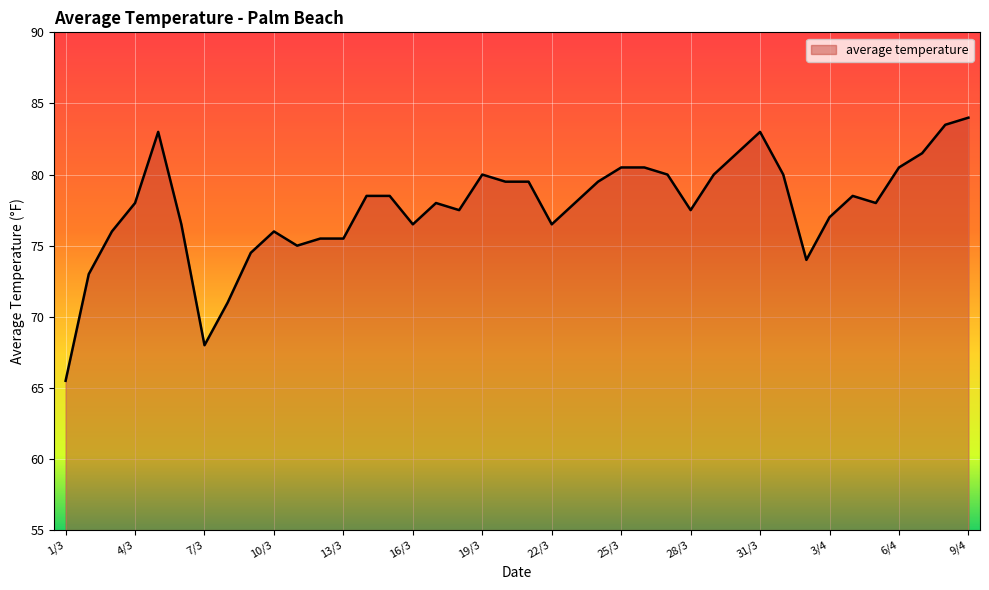

What is the smallest value displayed?

65.5